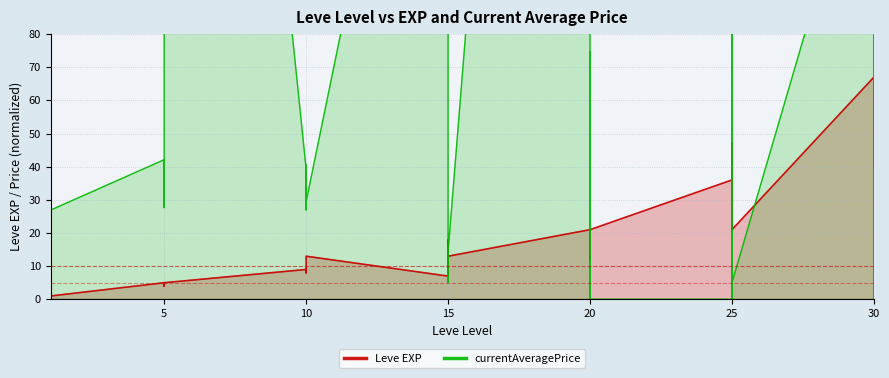

Rank the series at 30 from lowest to highest value.

Leve EXP, currentAveragePrice